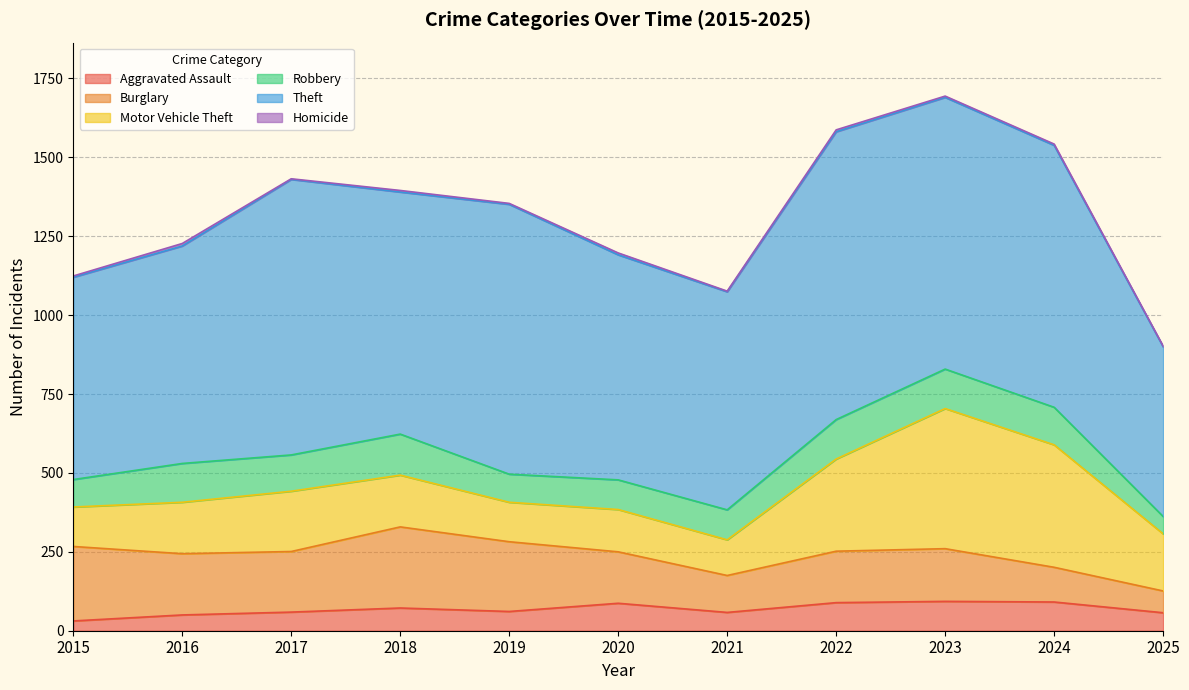

How many distinct data groups are displayed?

6